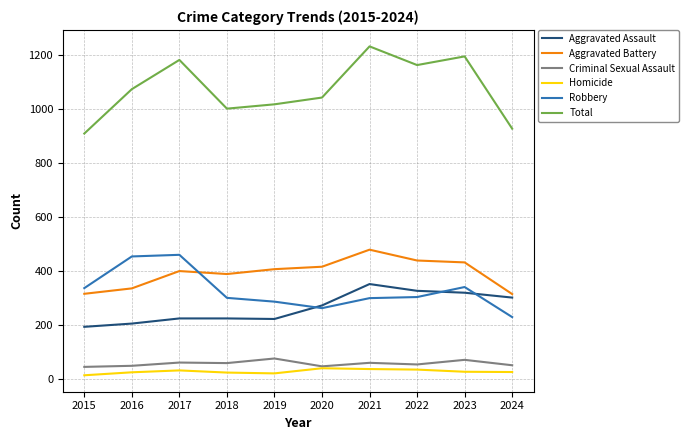

At which label does Homicide first exceed 28?

2017